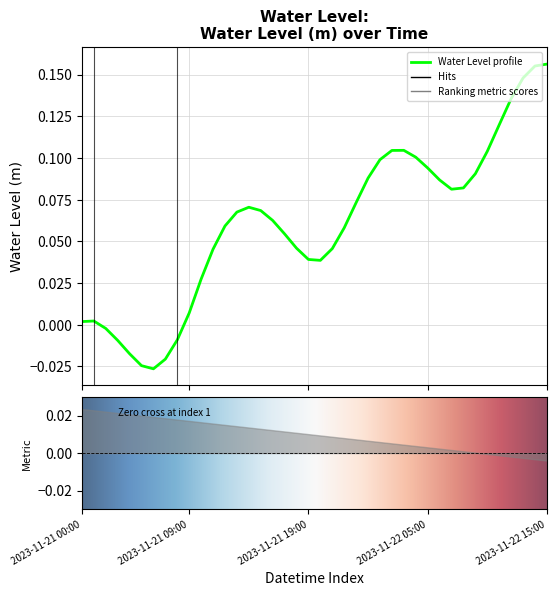

Reading left to right, list all the values displayed in this chart.

0.0	0.0	-0.0	-0.0	-0.0	-0.0	-0.0	-0.0	-0.0	0.0	0.0	0.0	0.1	0.1	0.1	0.1	0.1	0.1	0.0	0.0	0.0	0.0	0.1	0.1	0.1	0.1	0.1	0.1	0.1	0.1	0.1	0.1	0.1	0.1	0.1	0.1	0.1	0.1	0.2	0.2